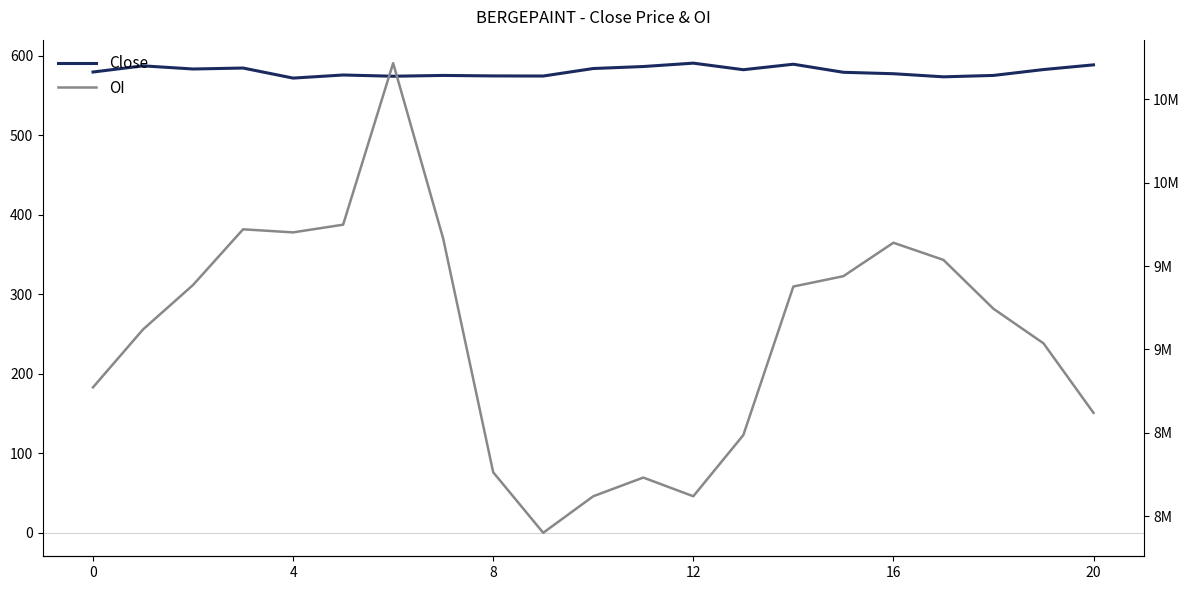

True or false: OI and Close intersect in this chart.

False